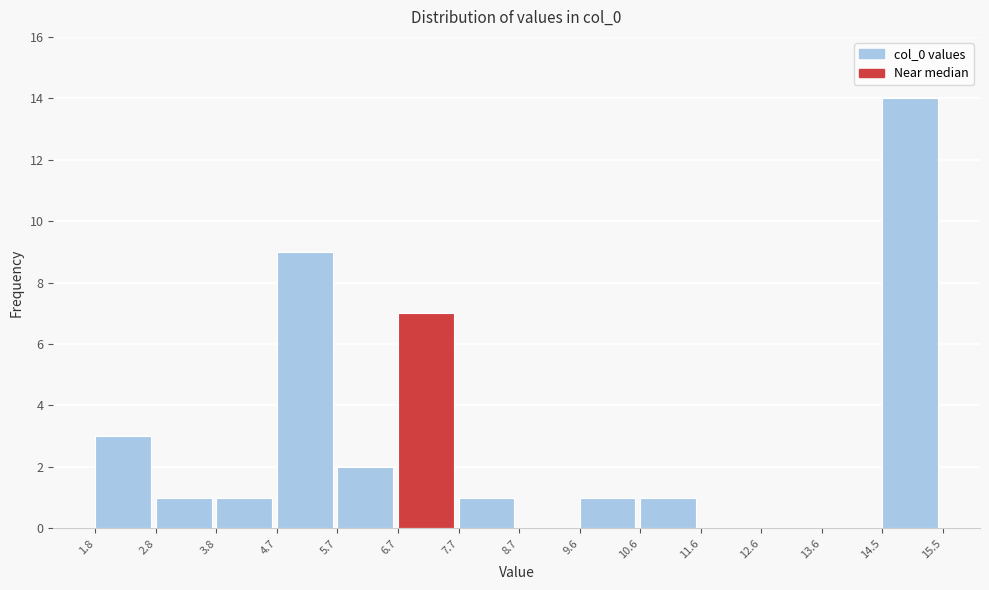

Reading left to right, list every bar in this chart as the range it spans on the x-axis followed by its height. The values are not printed on the chart, so give them approximately, as read against the axis.

1.8 to 2.8: 3
2.8 to 3.8: 1
3.8 to 4.7: 1
4.7 to 5.7: 9
5.7 to 6.7: 2
6.7 to 7.7: 7
7.7 to 8.7: 1
8.7 to 9.6: 0
9.6 to 10.6: 1
10.6 to 11.6: 1
11.6 to 12.6: 0
12.6 to 13.6: 0
13.6 to 14.5: 0
14.5 to 15.5: 14